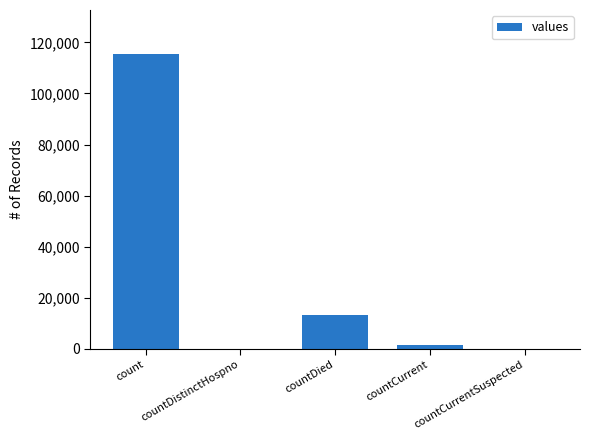

What is the sum of the values at countDied and countDistinctHospno?

13343